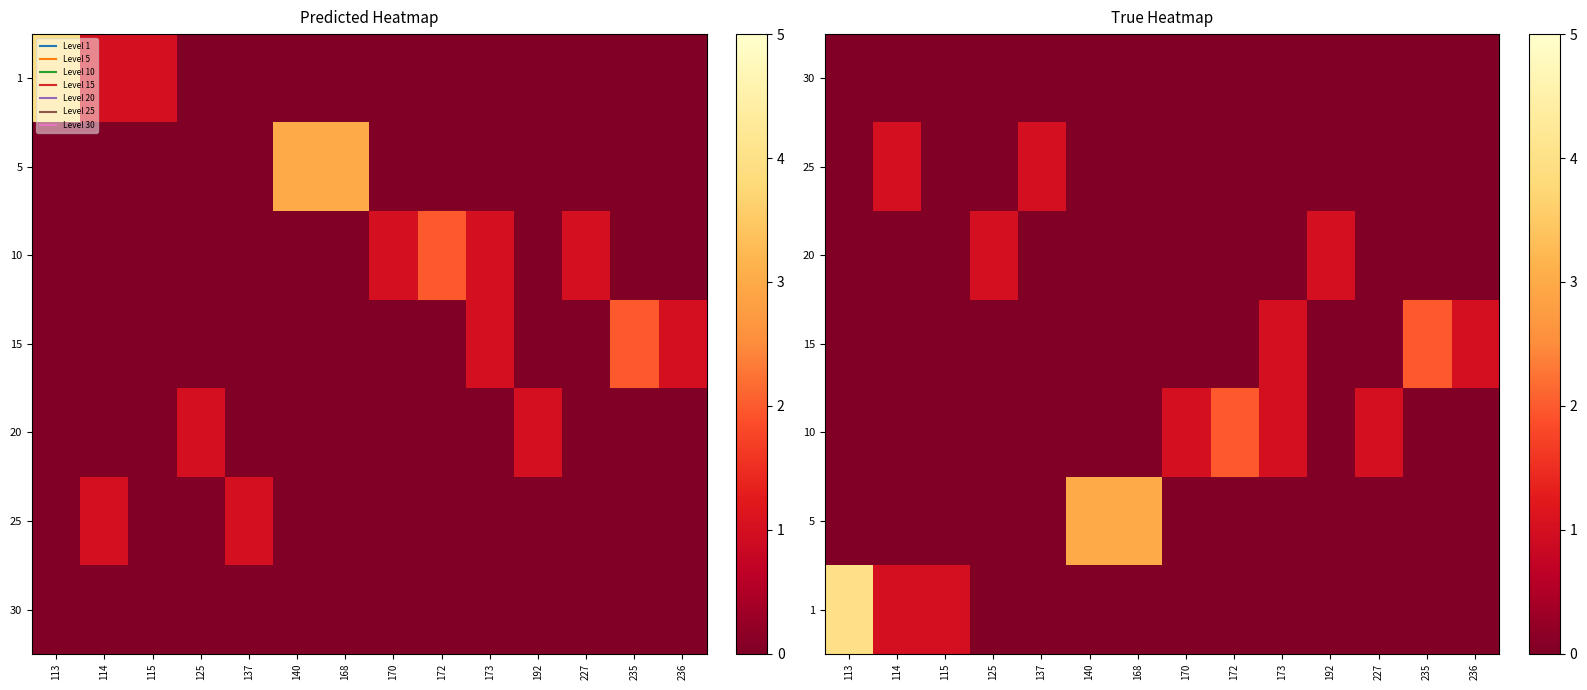

Is it true that 20 equals 1 at 236?

False